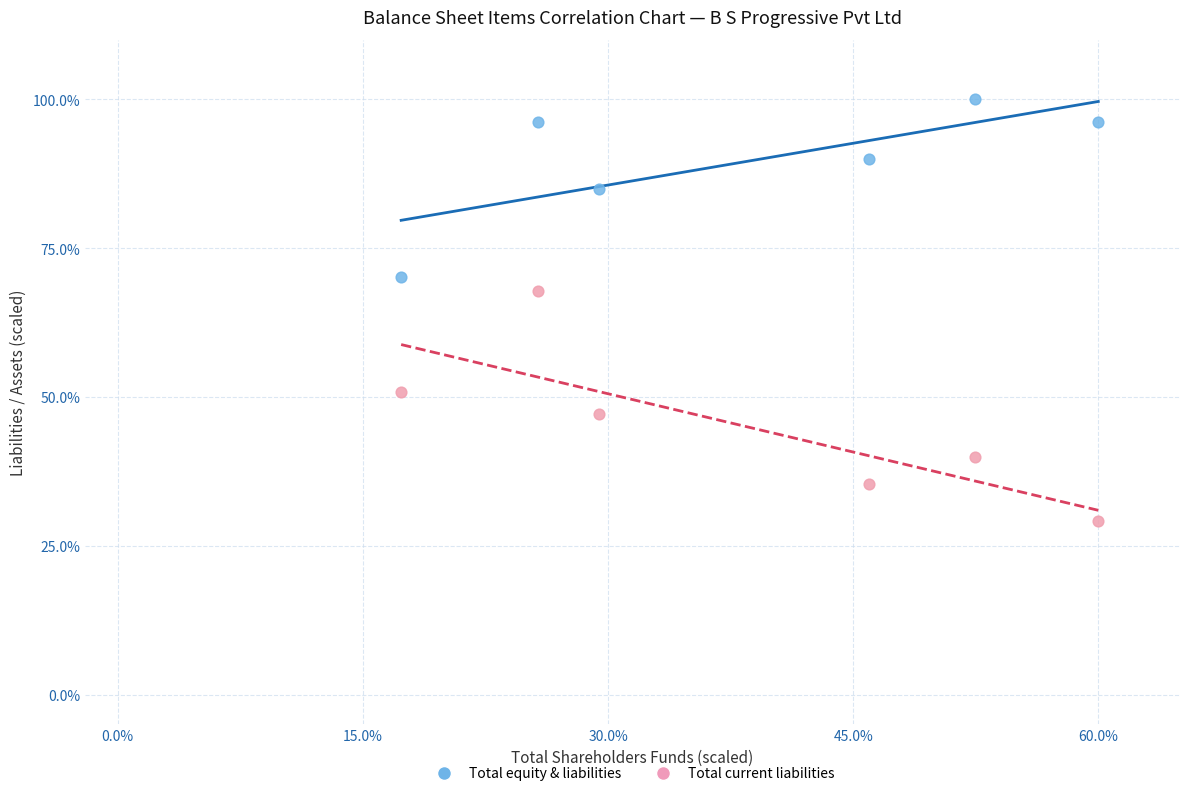

Across all data points, what is the range of Y values (max minus min)?

70.8